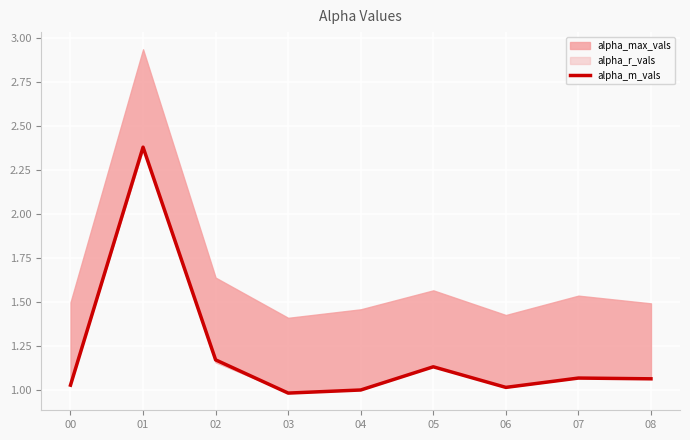

True or false: the data shows 1.1 at 07.

True